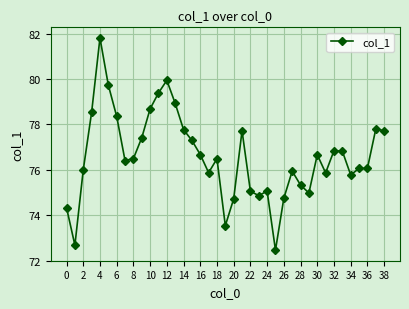

True or false: the data has more than 0 interior local peaks.

True